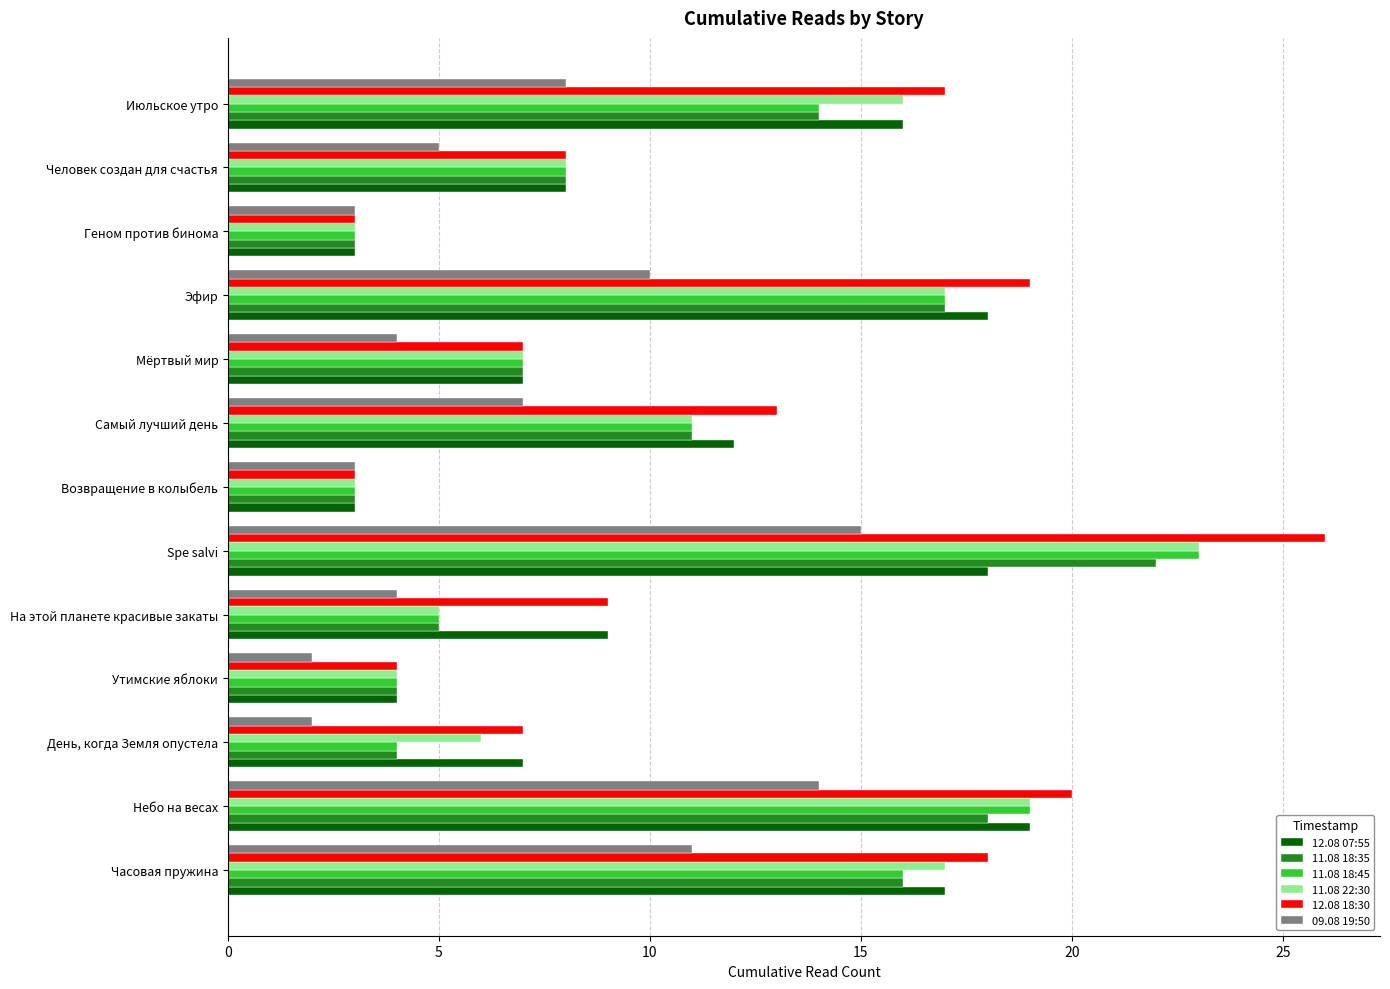

The value of 11.08 18:45 at Июльское утро is 3. True or false?

False